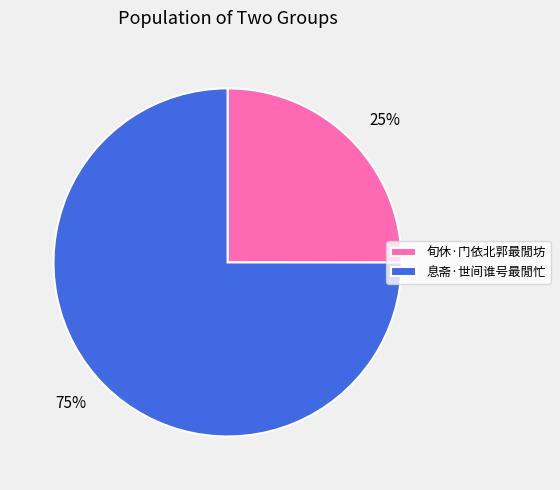

What is the ratio of the value at 息斋·世间谁号最閒忙 to the value at 旬休·门依北郭最閒坊?

3.0